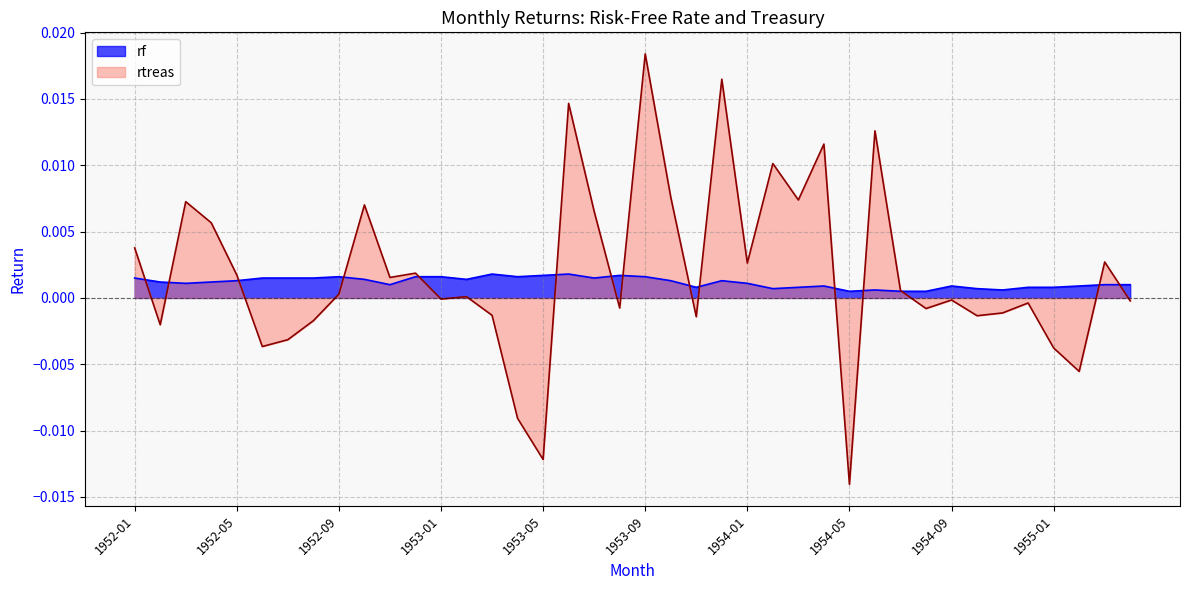

List the series in order of their peak value, lowest first.

rf, rtreas